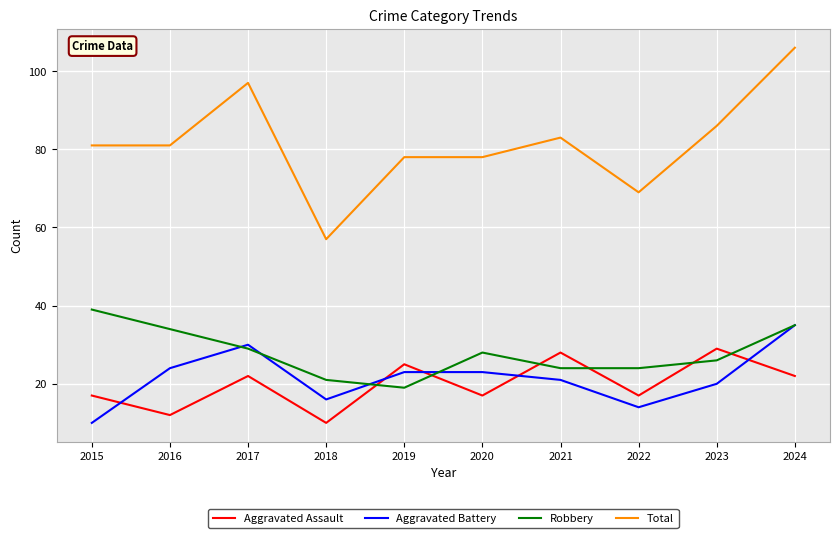

Read the Aggravated Battery value at 2024.

35